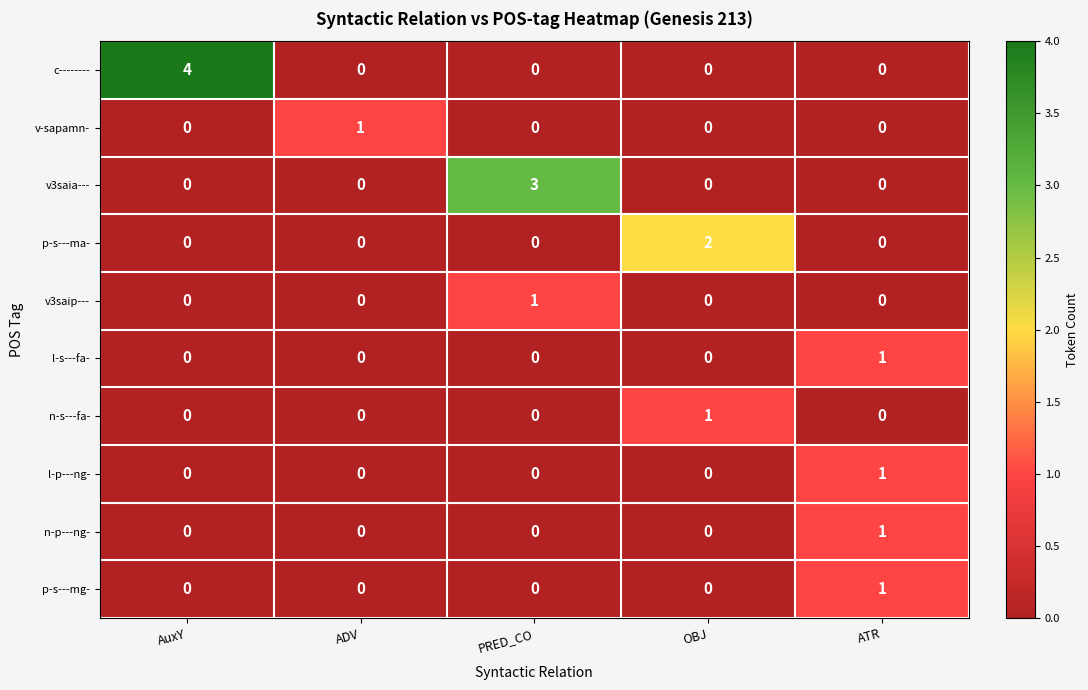

Count the p-s---ma- values in the range 0 to 1.

4